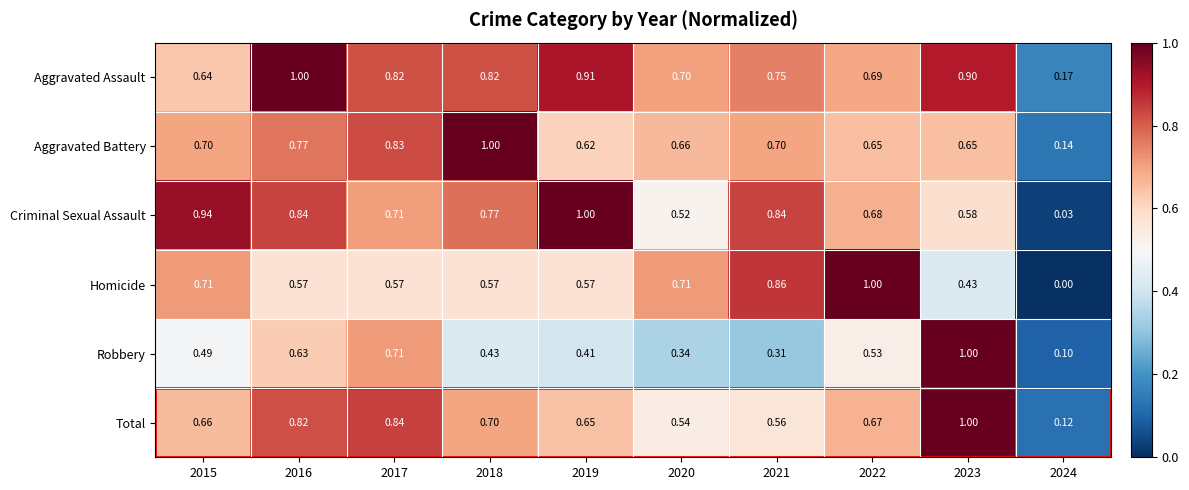

Is the value of Aggravated Assault at 2015 greater than the value of Criminal Sexual Assault at 2019?

No